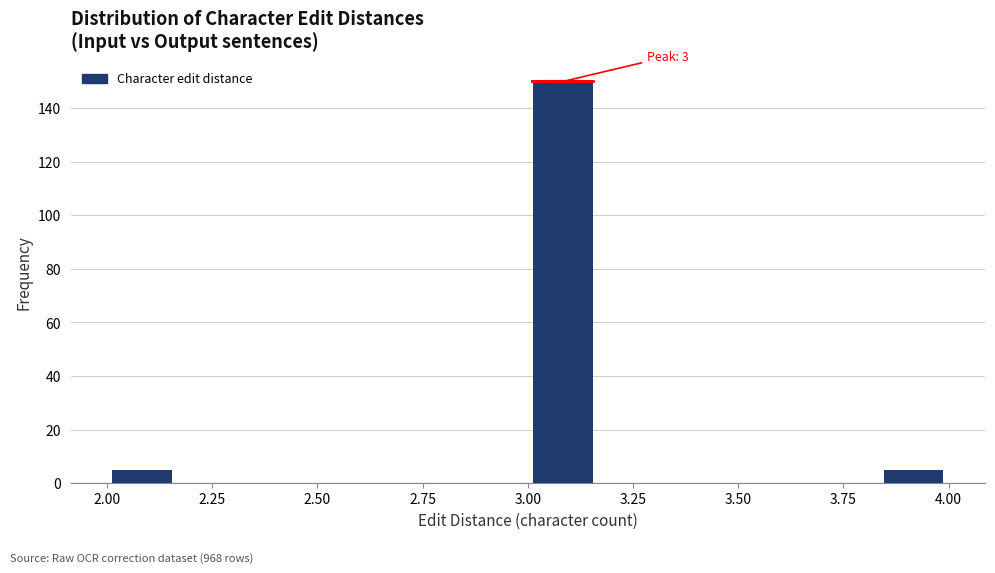

Read against the x-axis, roughly where is the centre of the tallest bar?

3.10